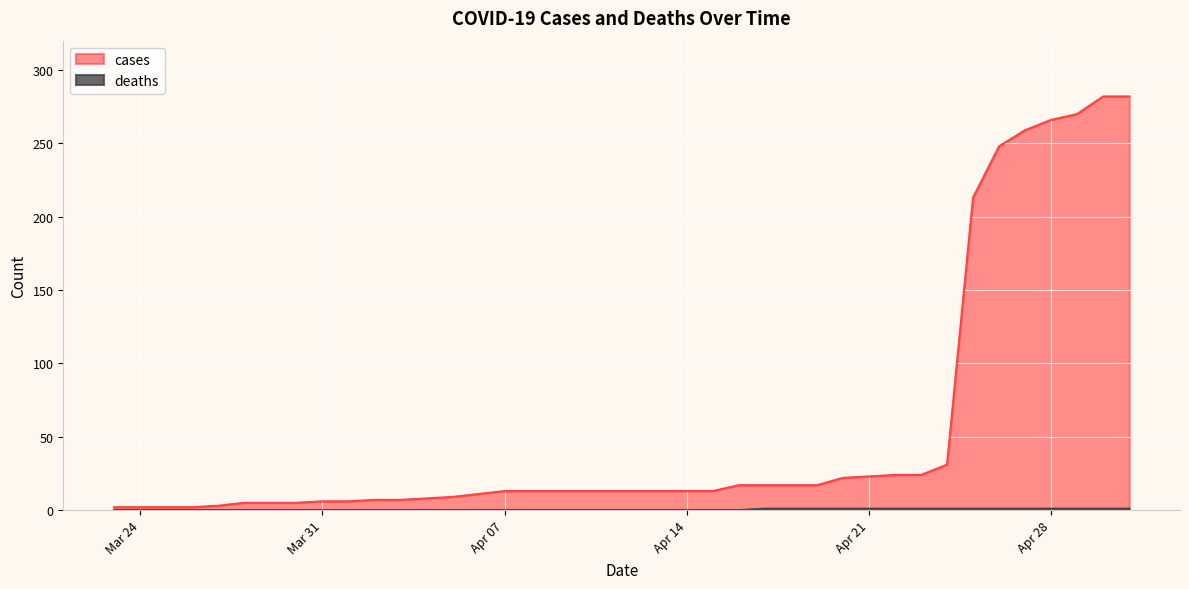

True or false: cases has more than 1 interior local peaks.

False